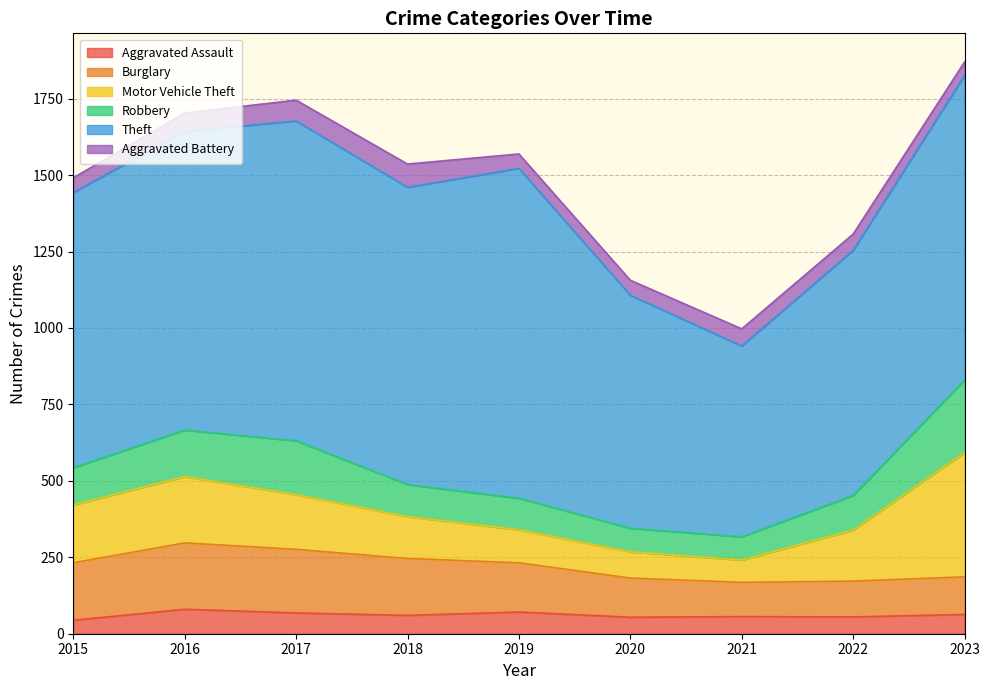

What is the value of the Robbery point at the 1st from the left?

122